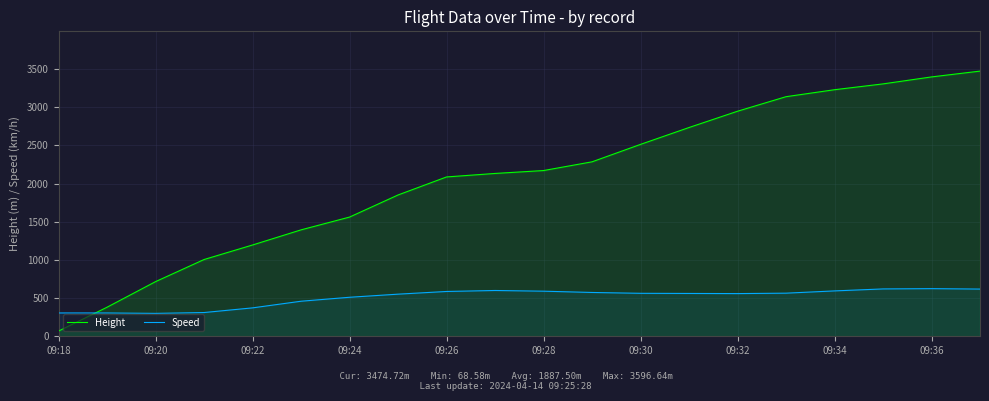

How many intersections are there between Speed and Height?

1